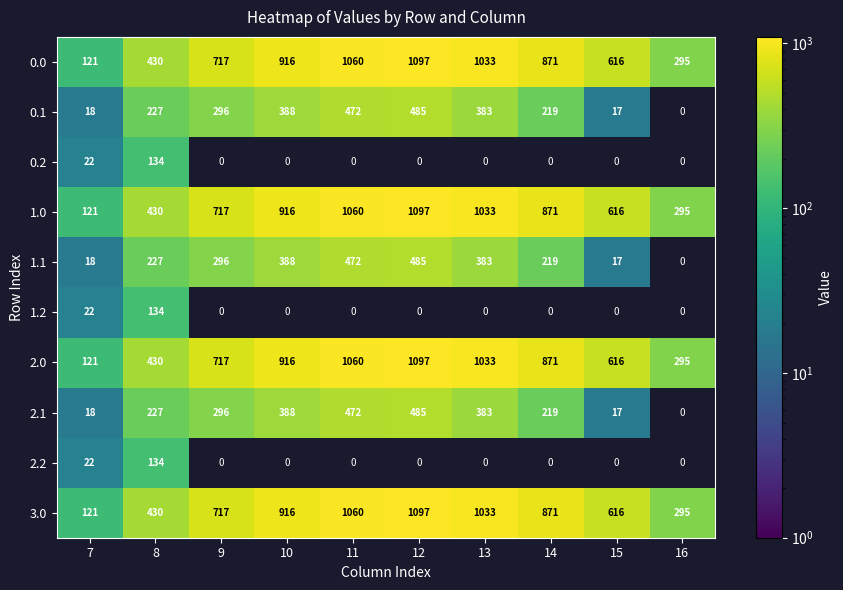

The 2.0 series shows 897.0 at 15. True or false?

False